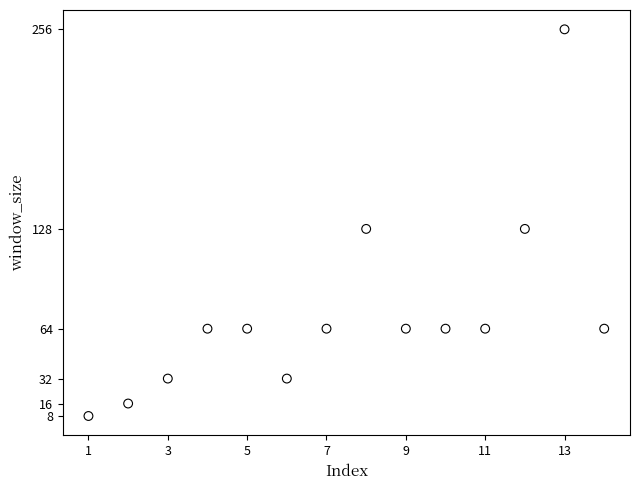

What is the range of Y values (max minus min)?

248